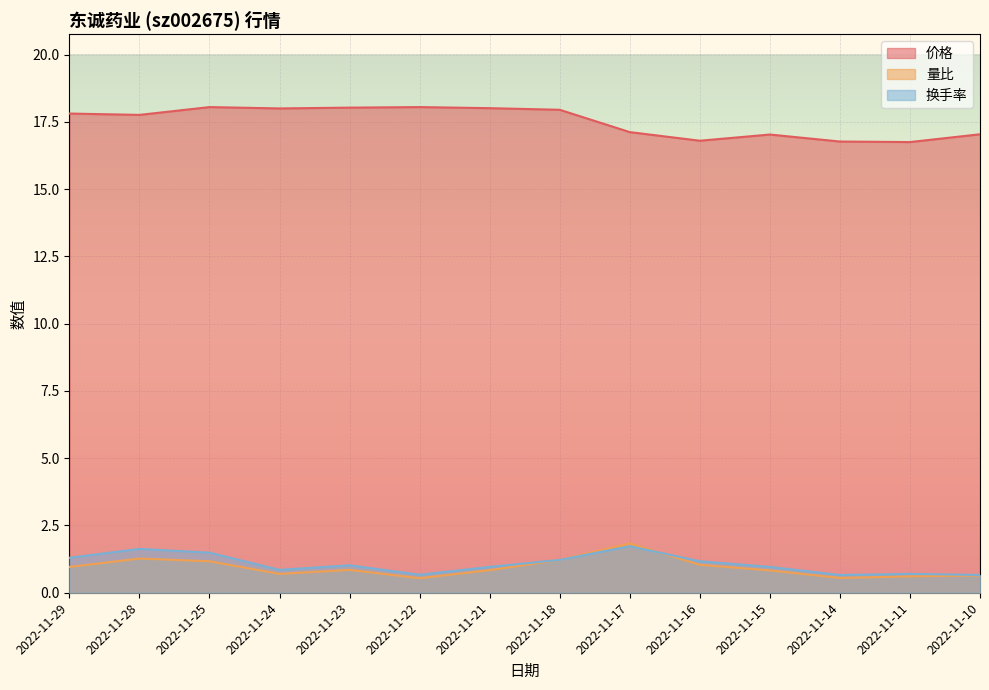

Which series has the largest total across all categories?

价格